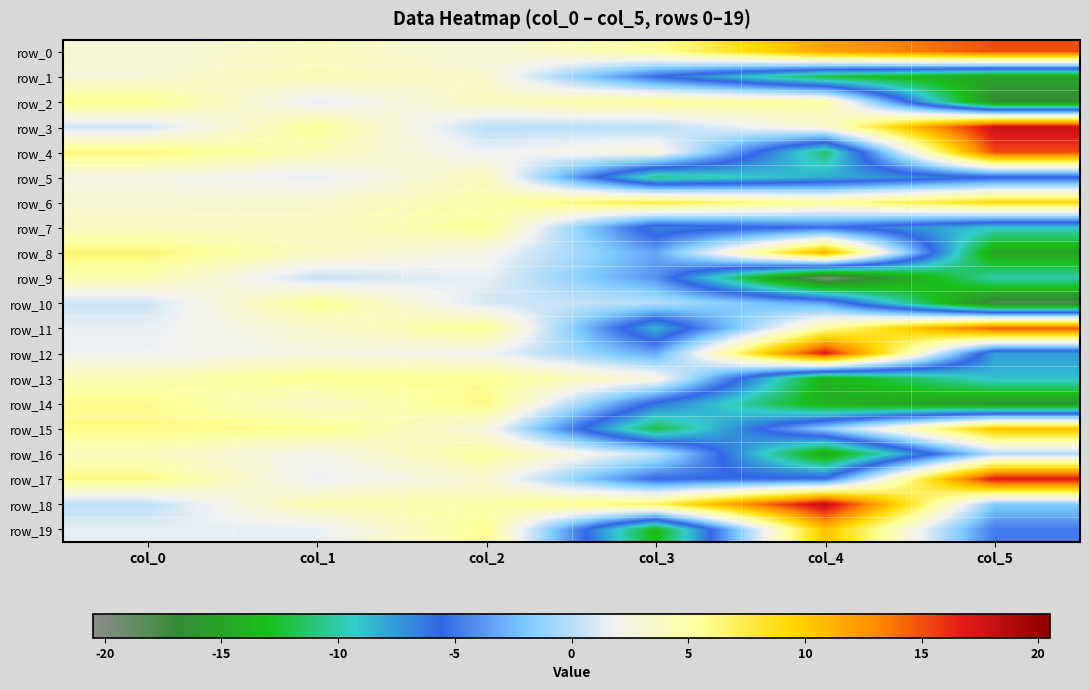

Between col_4 and col_5, which series saw the biggest shift?

row_8